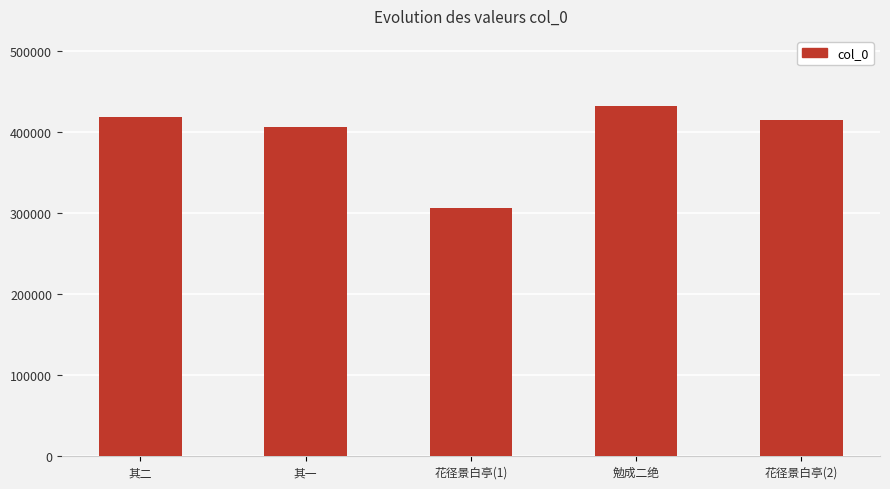

What is the difference between the second highest and minimum values?

111945